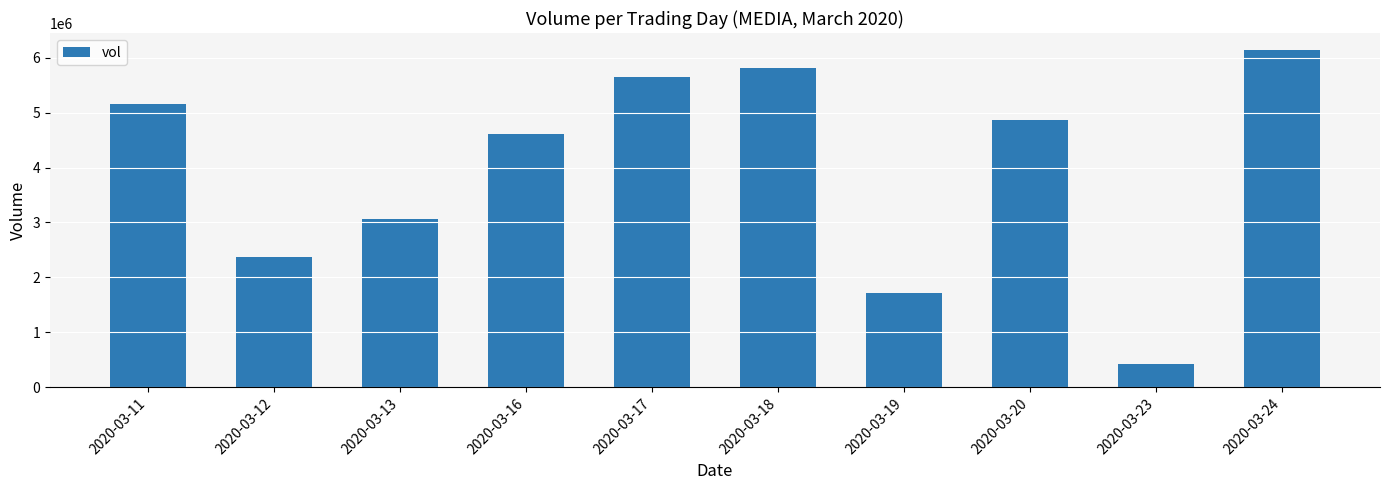

Approximately how many times larger is the value at 2020-03-16 compared to 2020-03-11?

0.9